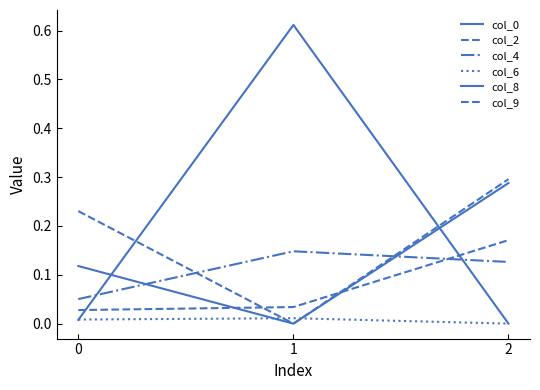

Does the chart display data point markers on the line(s)?

No